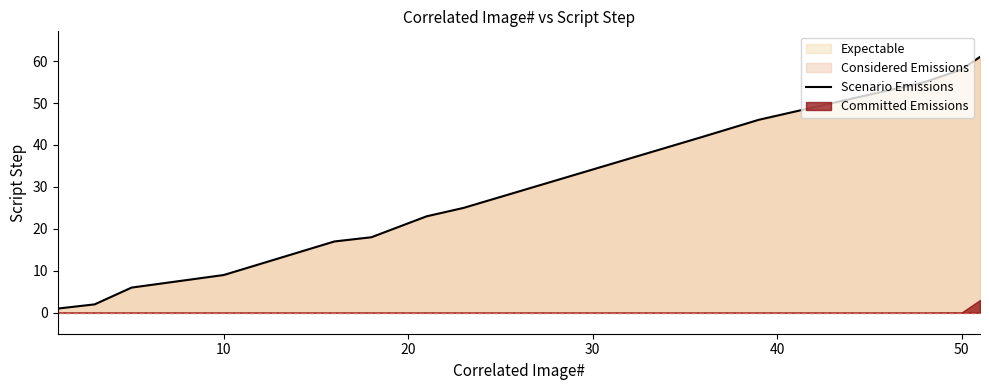

True or false: the data shows 6 at 60.

False